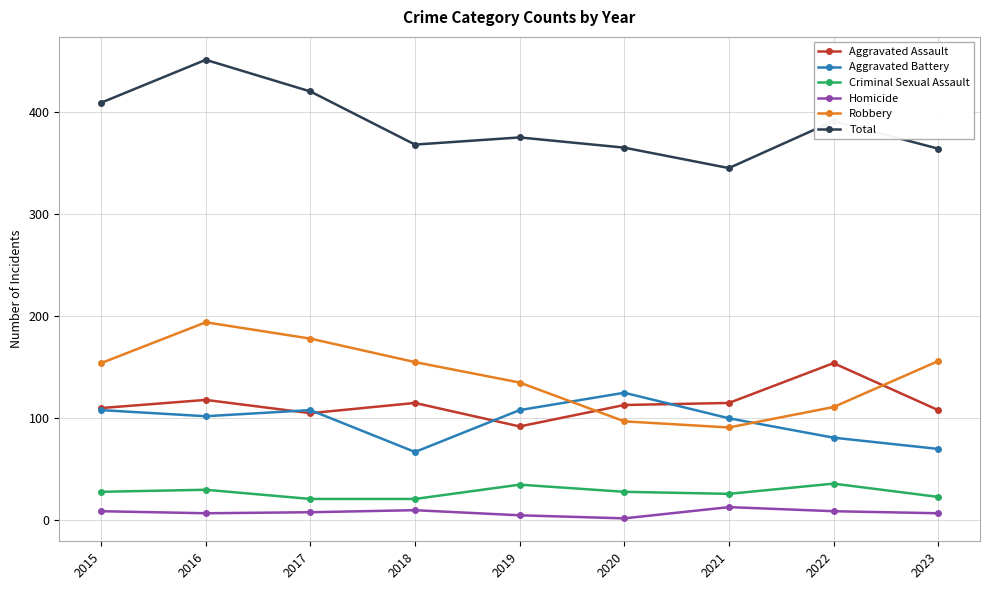

What is the lowest value of the Criminal Sexual Assault series?

21